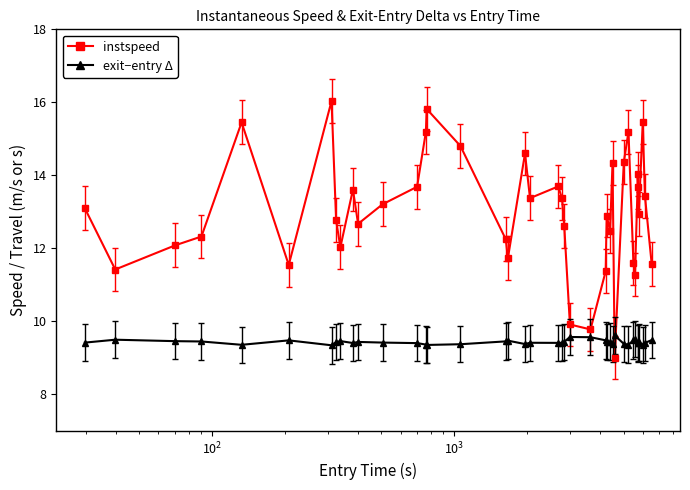

The value of instspeed at 6 is 9.7. True or false?

False